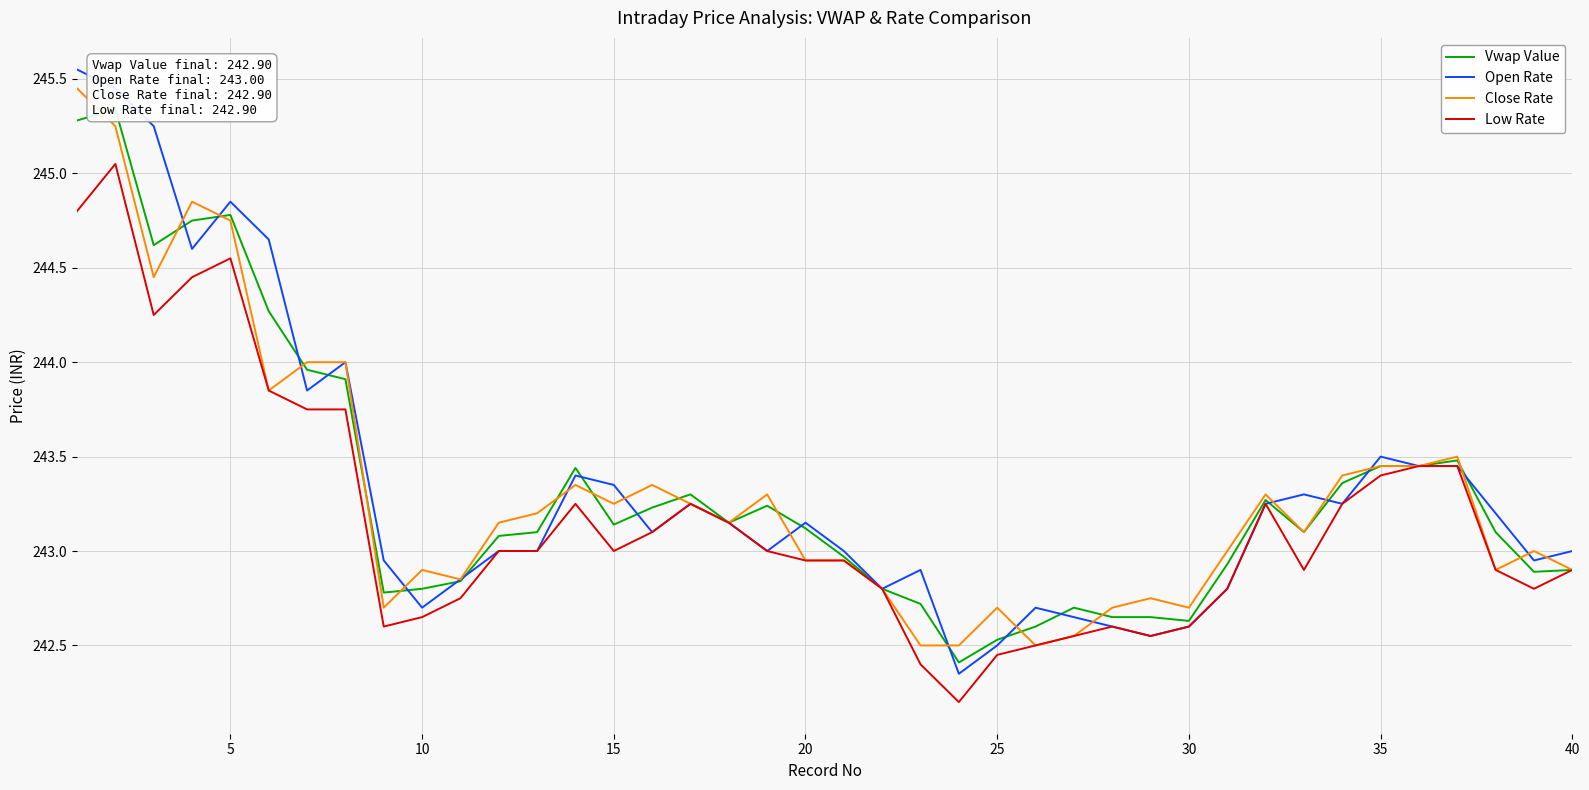

Reading left to right, what are all the values shown in this chart?

Vwap Value: 245.3	245.3	244.6	244.8	244.8	244.3	244.0	243.9	242.8	242.8	242.8	243.1	243.1	243.4	243.1	243.2	243.3	243.2	243.2	243.1	243.0	242.8	242.7	242.4	242.5	242.6	242.7	242.7	242.7	242.6	242.9	243.3	243.1	243.4	243.4	243.4	243.5	243.1	242.9	242.9
Open Rate: 245.6	245.4	245.2	244.6	244.8	244.7	243.8	244.0	242.9	242.7	242.8	243.0	243.0	243.4	243.3	243.1	243.2	243.2	243.0	243.2	243.0	242.8	242.9	242.3	242.5	242.7	242.7	242.6	242.6	242.6	242.8	243.2	243.3	243.2	243.5	243.4	243.4	243.2	242.9	243.0
Close Rate: 245.4	245.2	244.4	244.8	244.8	243.8	244.0	244.0	242.7	242.9	242.8	243.2	243.2	243.3	243.2	243.3	243.2	243.2	243.3	242.9	242.9	242.8	242.5	242.5	242.7	242.5	242.6	242.7	242.8	242.7	243.0	243.3	243.1	243.4	243.4	243.4	243.5	242.9	243.0	242.9
Low Rate: 244.8	245.1	244.2	244.4	244.6	243.8	243.8	243.8	242.6	242.7	242.8	243.0	243.0	243.2	243.0	243.1	243.2	243.2	243.0	242.9	242.9	242.8	242.4	242.2	242.4	242.5	242.6	242.6	242.6	242.6	242.8	243.2	242.9	243.2	243.4	243.4	243.4	242.9	242.8	242.9